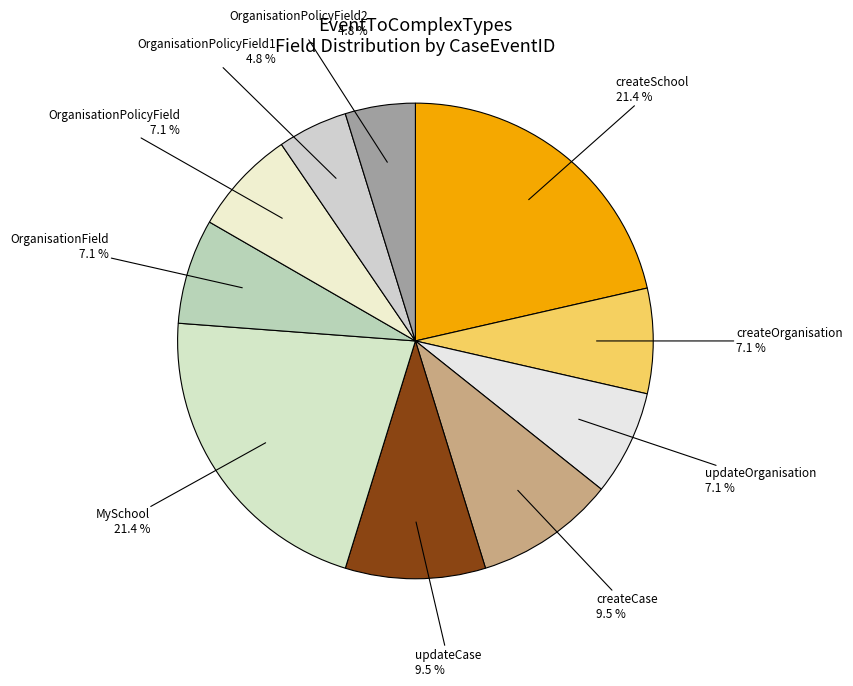

What is the ratio of the value at createOrganisation to the value at createCase?

0.7